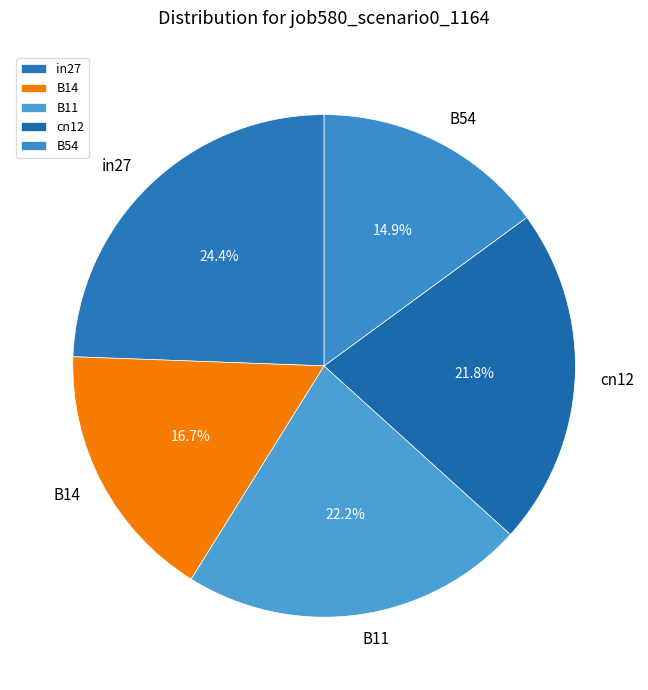

True or false: in27 accounts for 36% of the total.

False